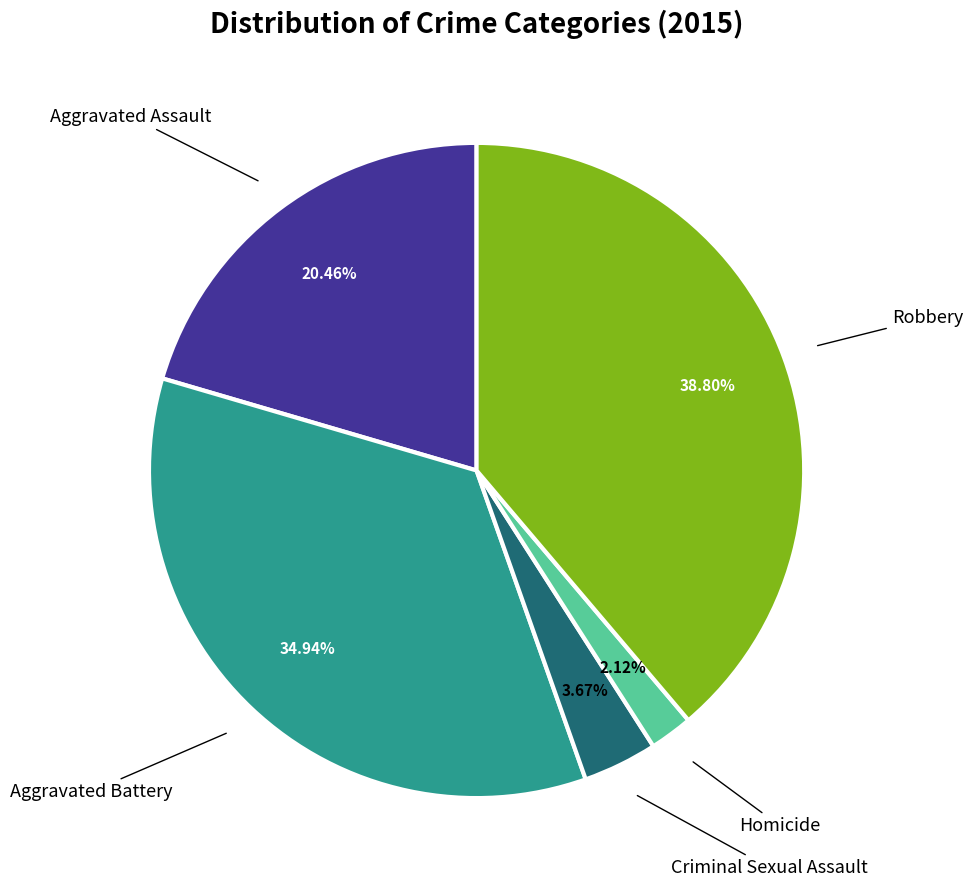

Is there any slice that represents more than half of the pie?

No